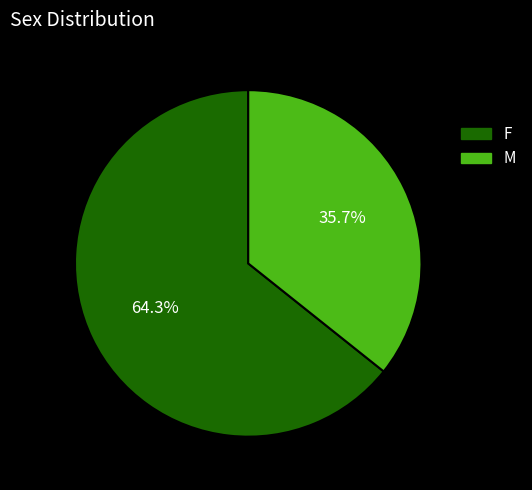

How many segments does this pie chart have?

2